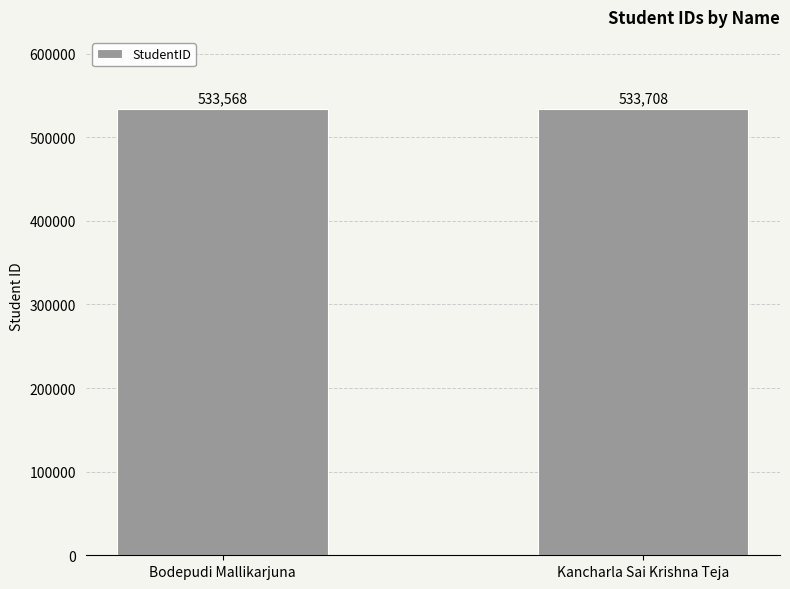

What is the maximum value shown in the chart?

533708